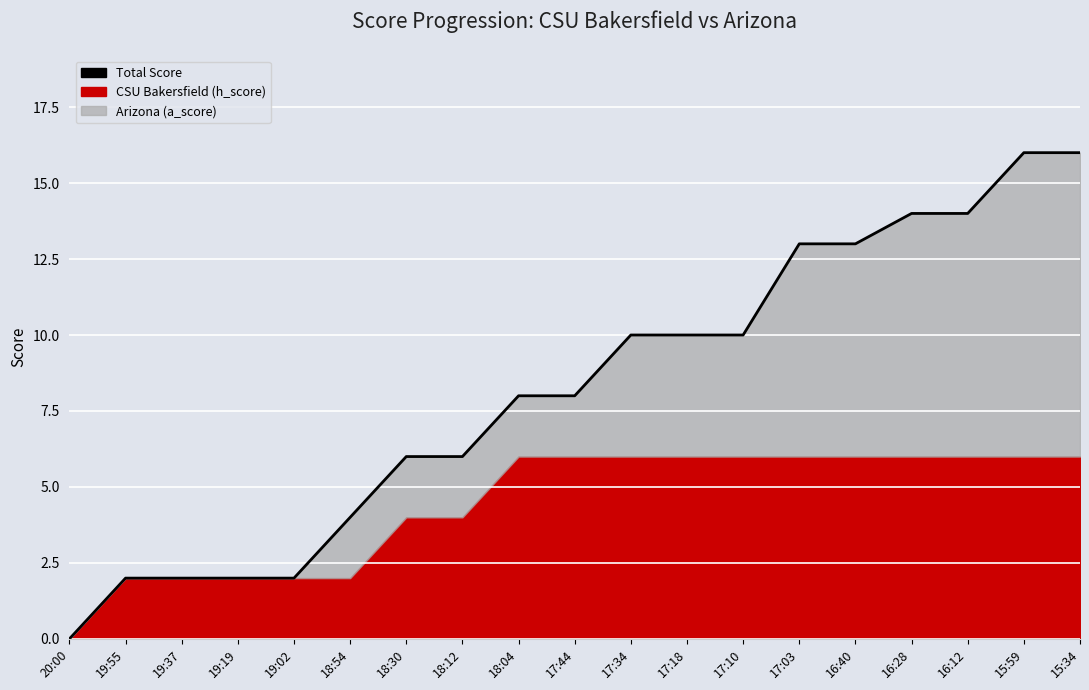

Reading right to left, what are all the values shown in this chart?

16	16	14	14	13	13	10	10	10	8	8	6	6	4	2	2	2	2	0